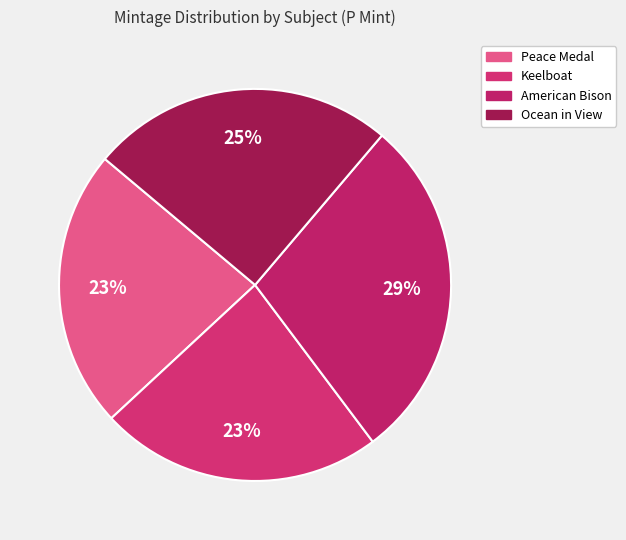

What is the largest slice in the pie chart?

American Bison